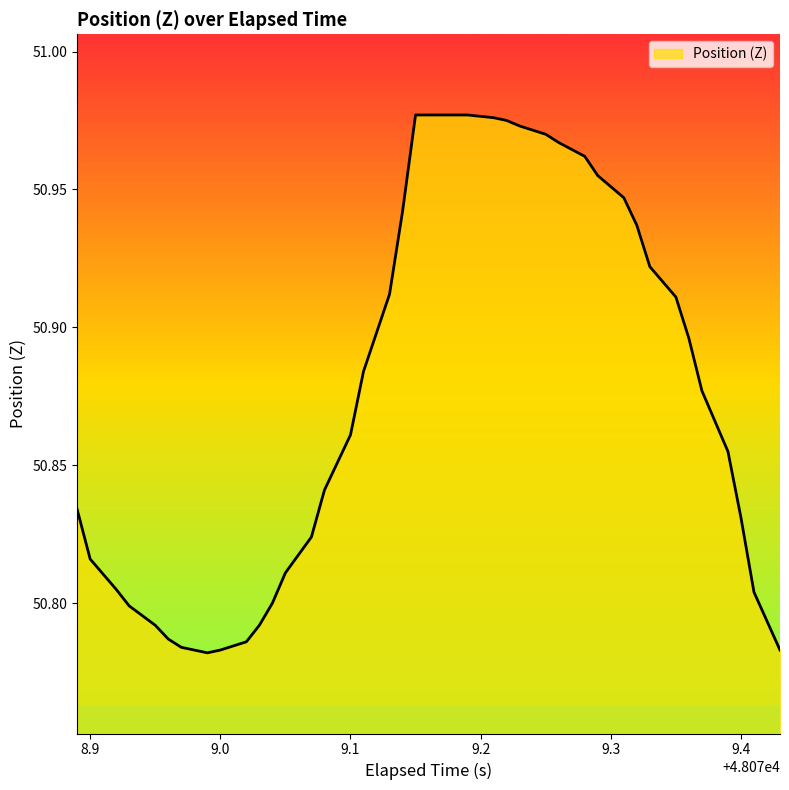

The chart shows a value of 69.7 at 9.1. True or false?

False